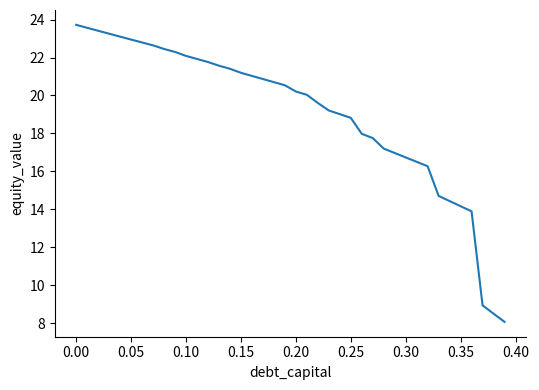

What is the difference between the maximum and minimum values?

15.7